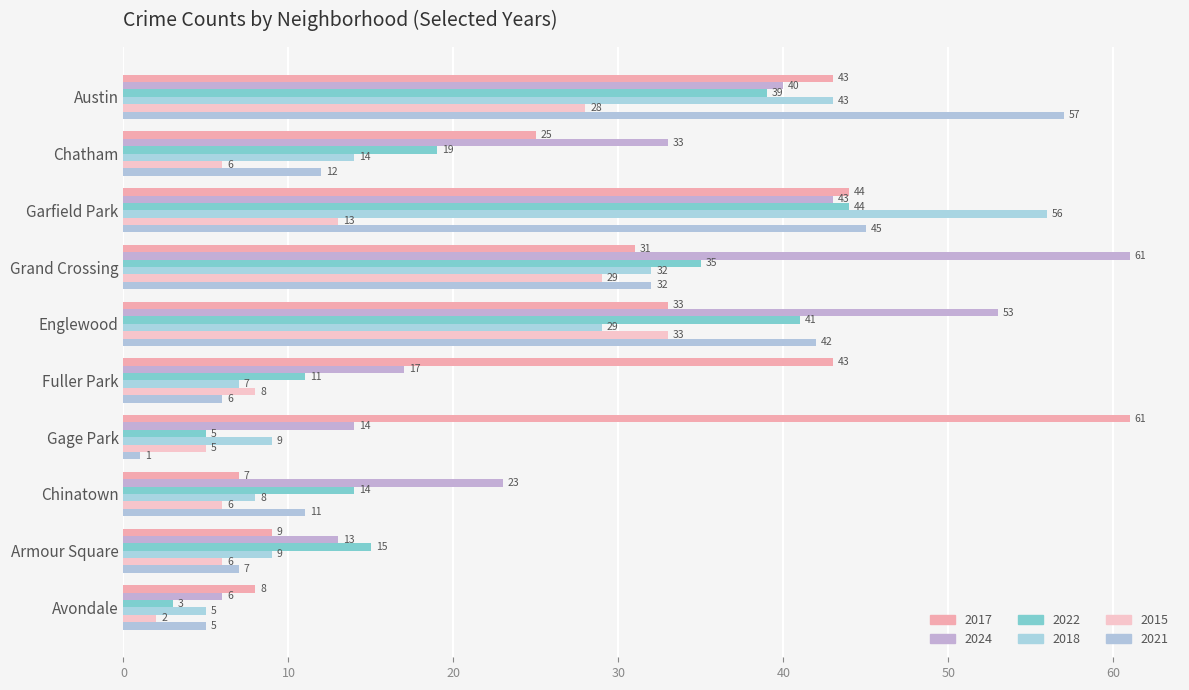

What value does the 2017 series have at Armour Square, to the nearest 10?

10